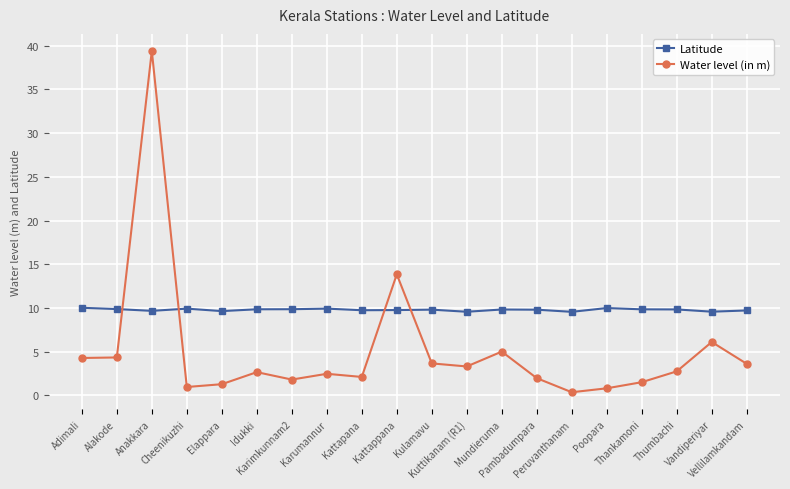

What is the average value of the Latitude series?

9.8